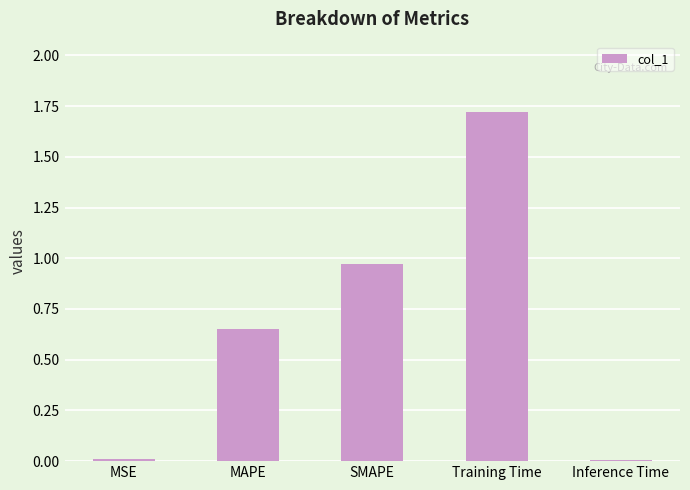

What is the sum of all values?

3.4